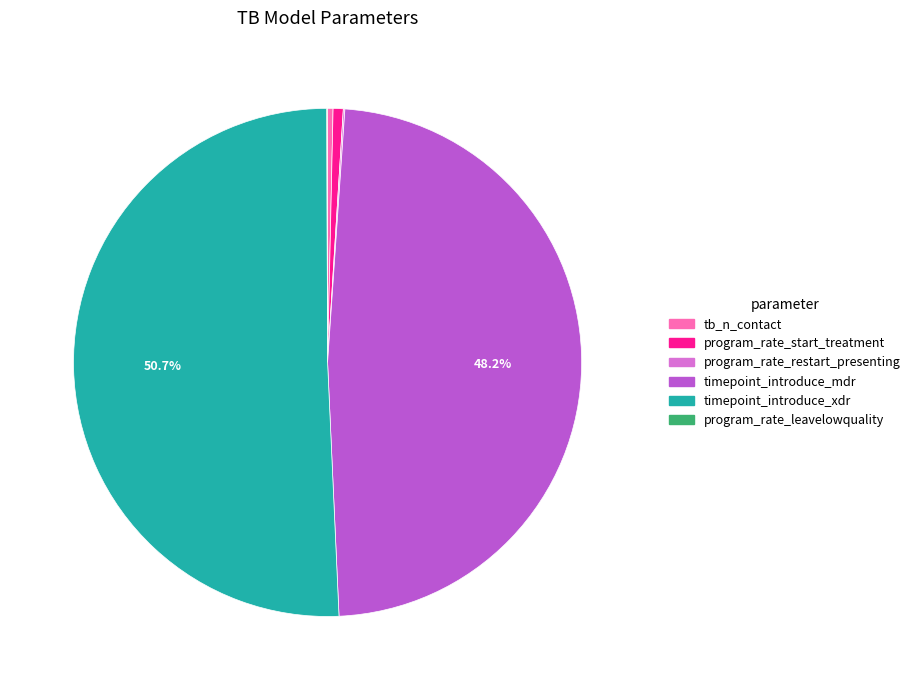

Combined, do tb_n_contact and timepoint_introduce_mdr account for over 50%?

No